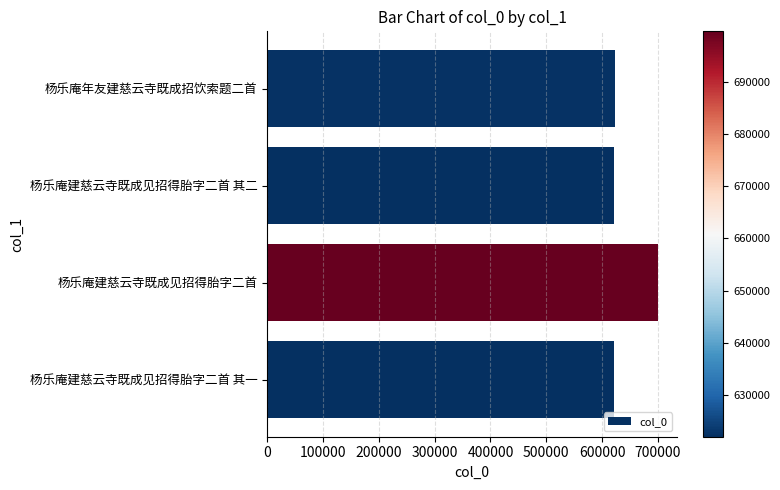

What is the minimum value shown in the chart?

622017